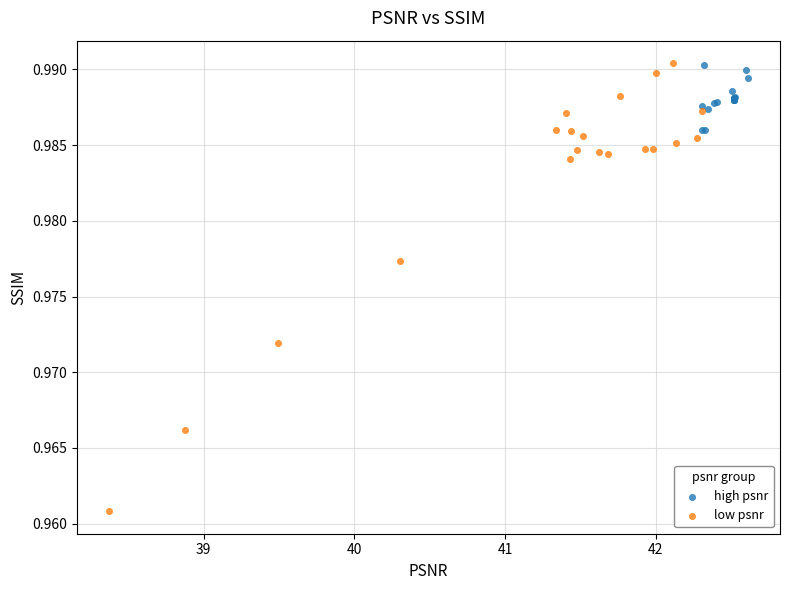

Which series has the largest Y range (max minus min)?

low psnr